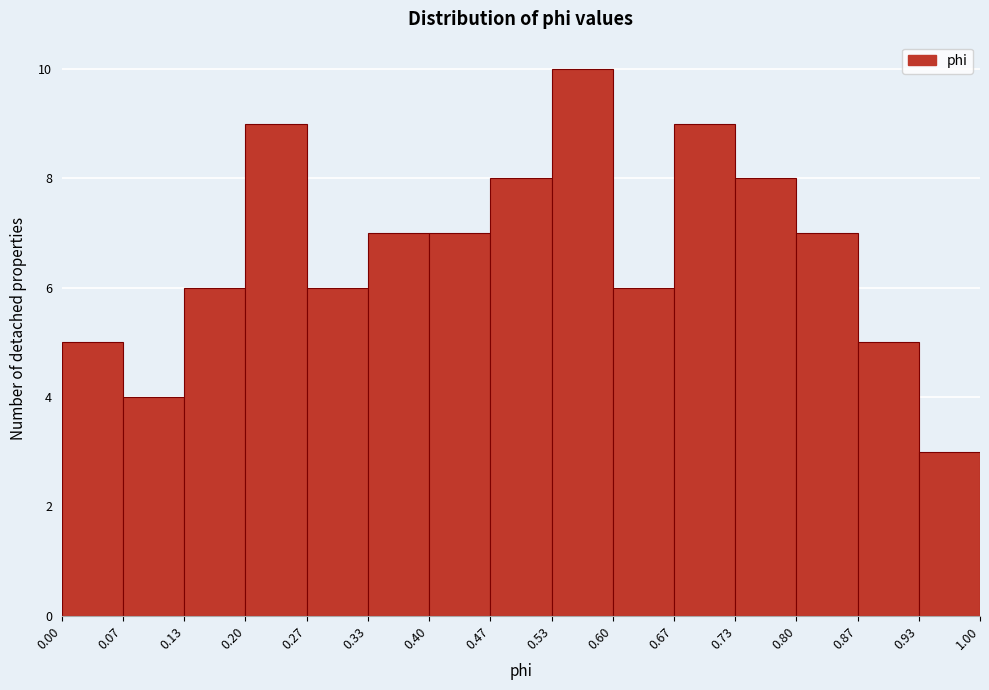

Reading left to right, transcribe this chart: for each bar, give the range it covers on the x-axis and its height. The values are not printed on the chart, so give them approximately, as read against the axis.

0.00 to 0.07: 5
0.07 to 0.13: 4
0.13 to 0.20: 6
0.20 to 0.27: 9
0.27 to 0.33: 6
0.33 to 0.40: 7
0.40 to 0.47: 7
0.47 to 0.53: 8
0.53 to 0.60: 10
0.60 to 0.67: 6
0.67 to 0.73: 9
0.73 to 0.80: 8
0.80 to 0.87: 7
0.87 to 0.93: 5
0.93 to 1.00: 3